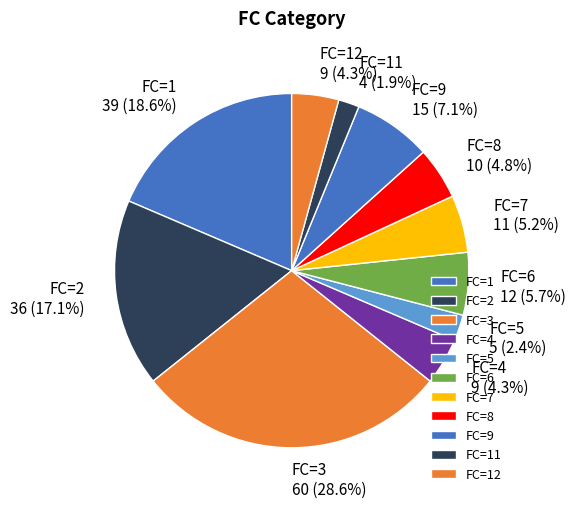

What is the largest slice in the pie chart?

FC=3